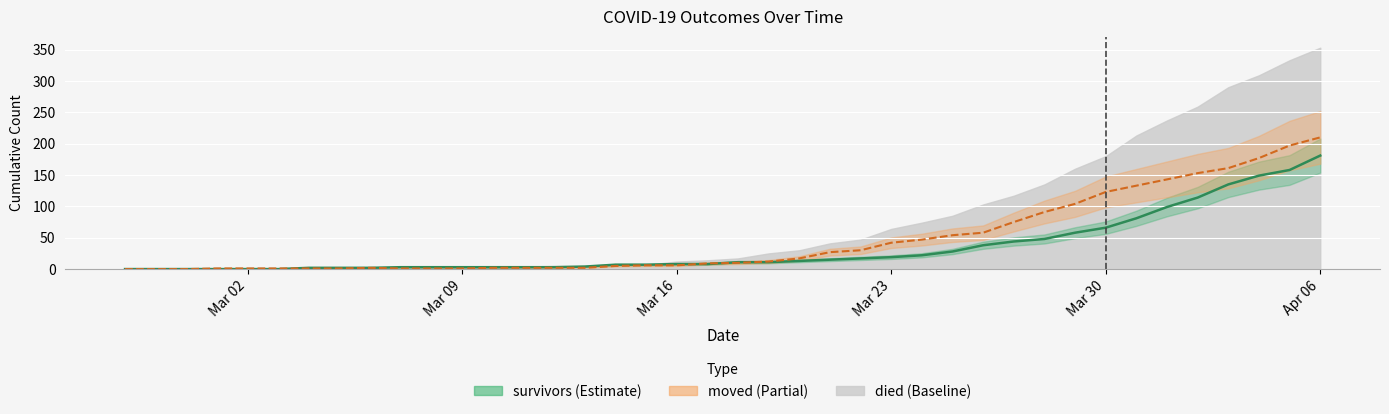

Which series has the largest total across all categories?

died